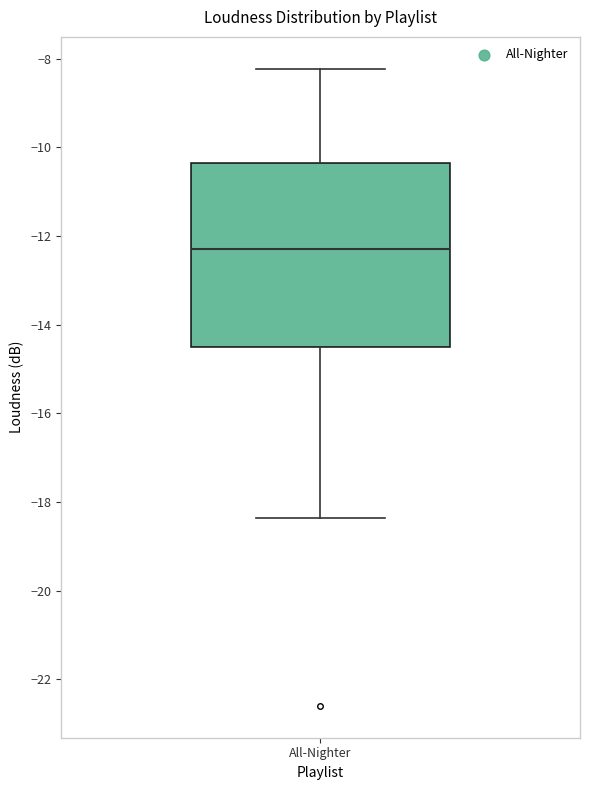

Where is the upper edge of the box for All-Nighter on the y-axis? The values are not printed on the chart, so give them approximately, as read against the axis.

-10.4